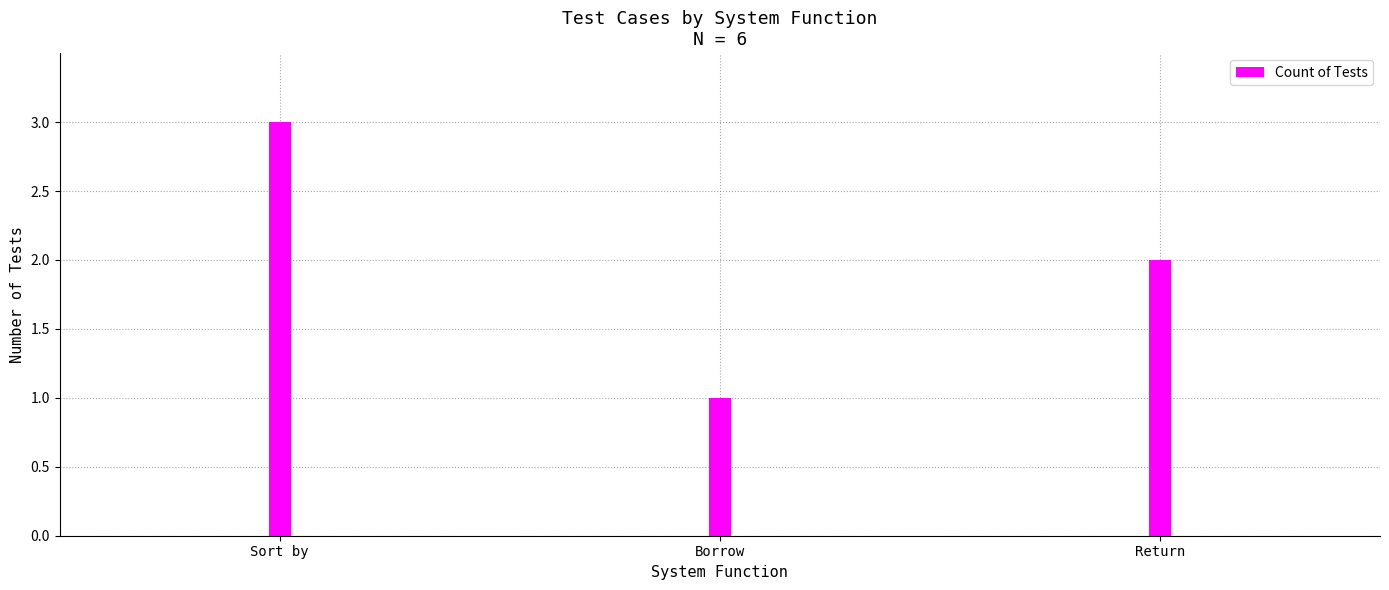

What value does the data have at Sort by?

3